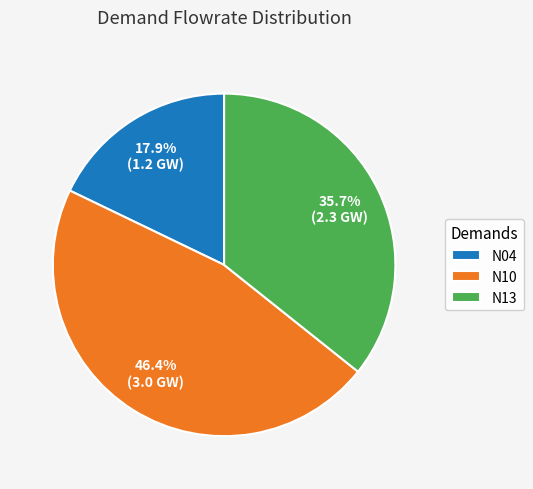

Which category has the smallest portion of the pie?

N04